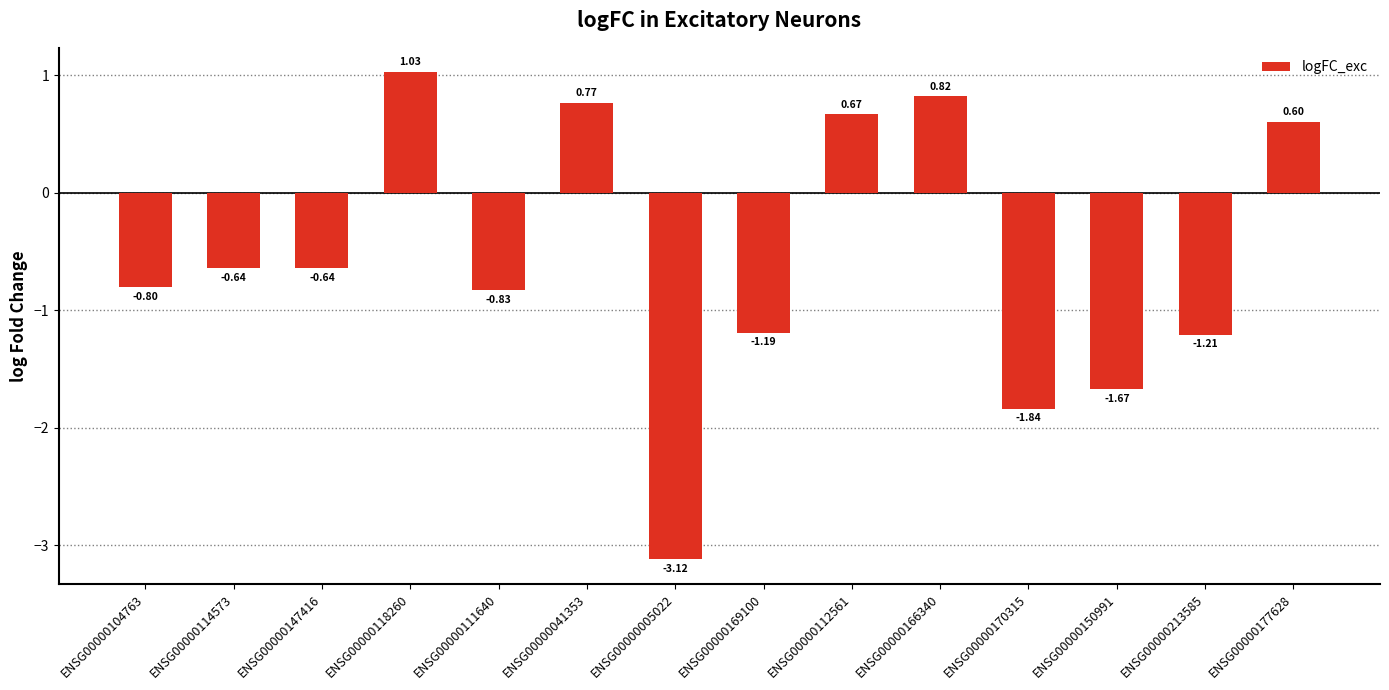

What is the sum of the values at ENSG00000213585 and ENSG00000169100?

-2.4